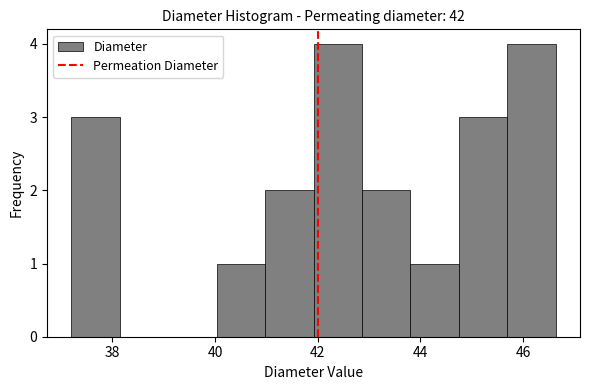

What is the height of the bar covering 40.0 to 41.0 on the x-axis? Neither the bar edges nor the heights are printed on the chart, so give them approximately, as read against the axes.

1